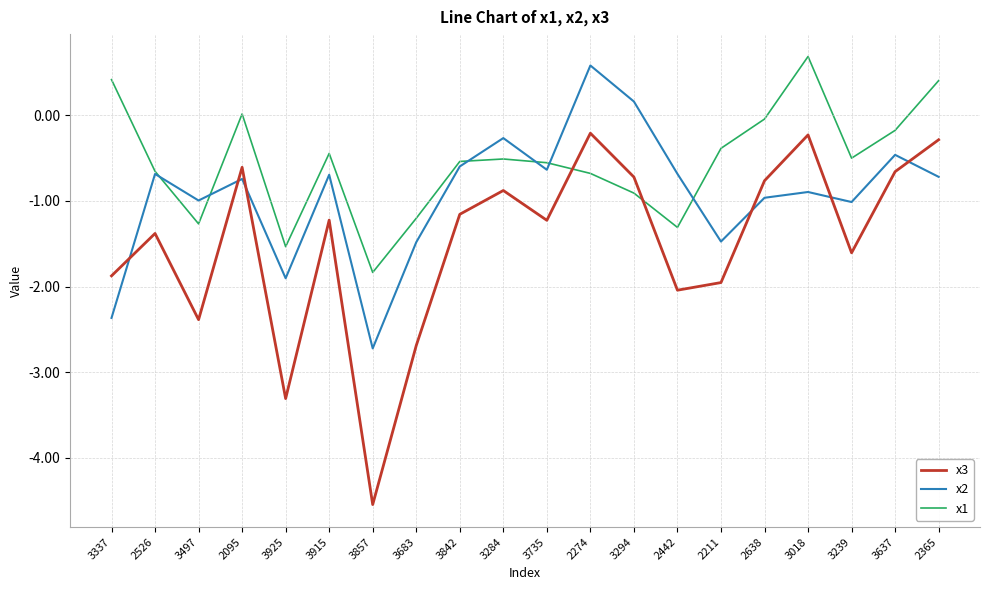

At which category does x2 reach its first local valley?

3497